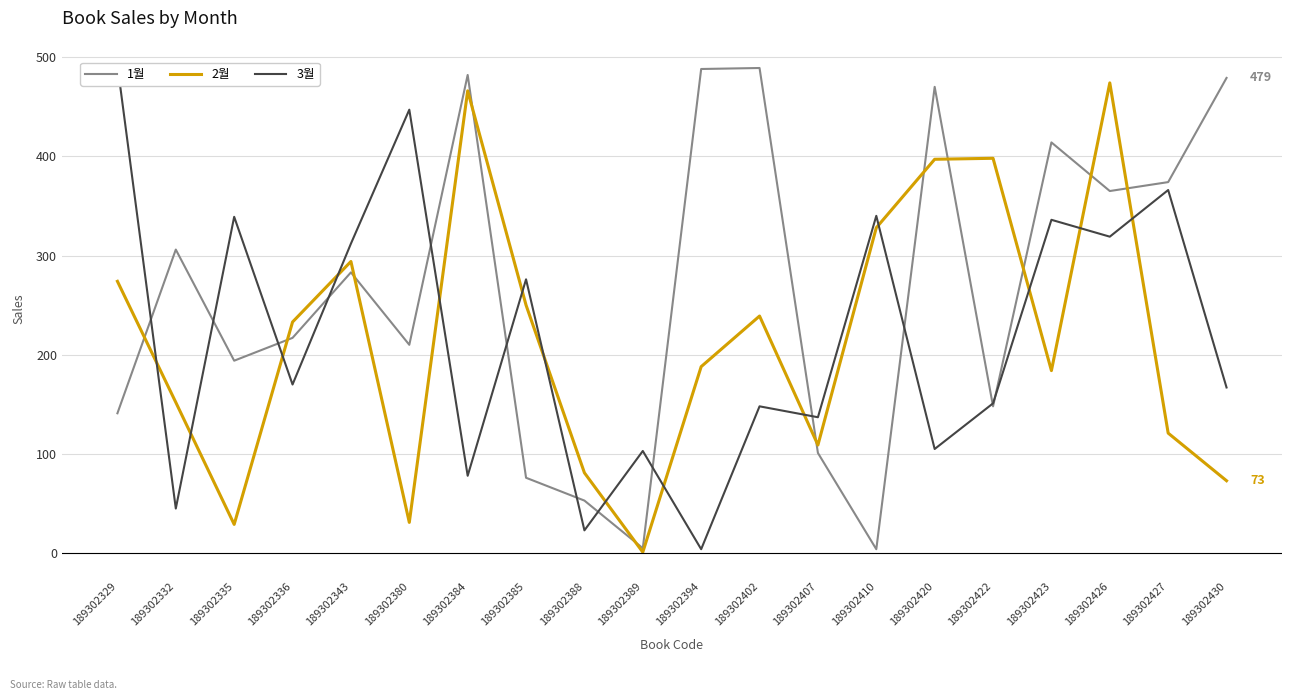

What is the sum of the 3월 values at 189302426 and 189302384?

397